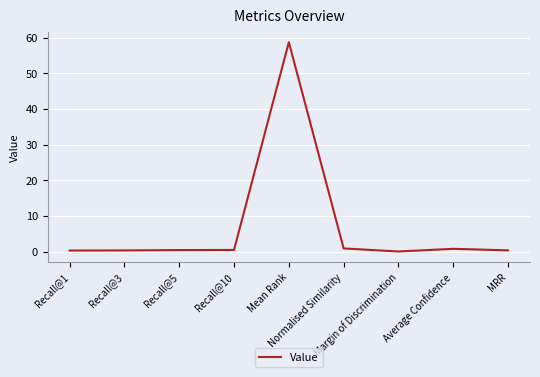

What is the greatest value displayed?

58.7